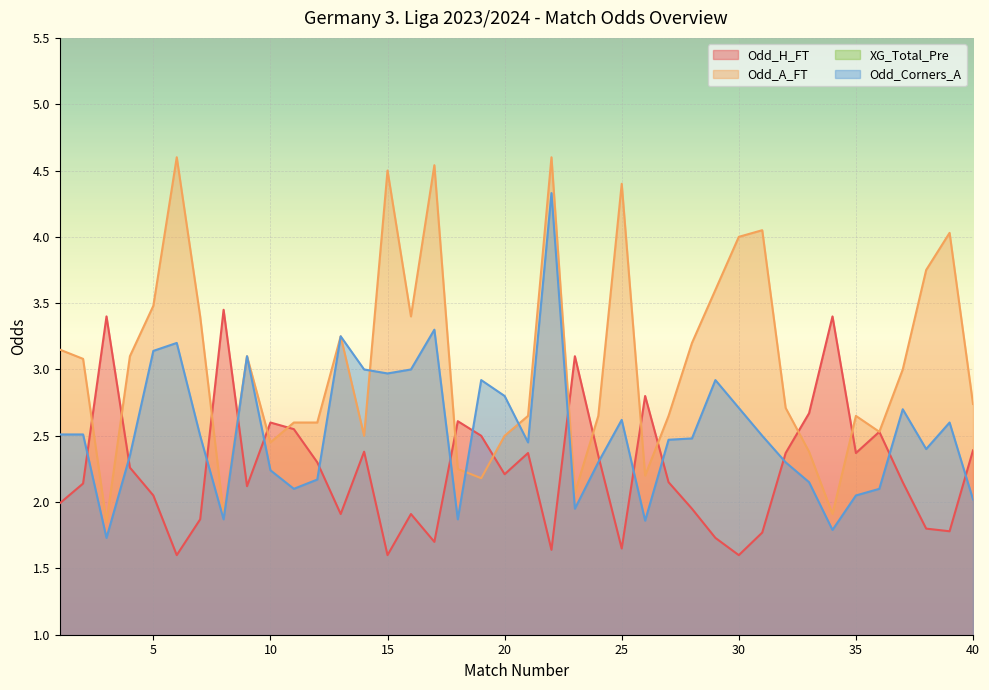

Rank the series by their maximum value, from highest to lowest.

Odd_A_FT, Odd_Corners_A, Odd_H_FT